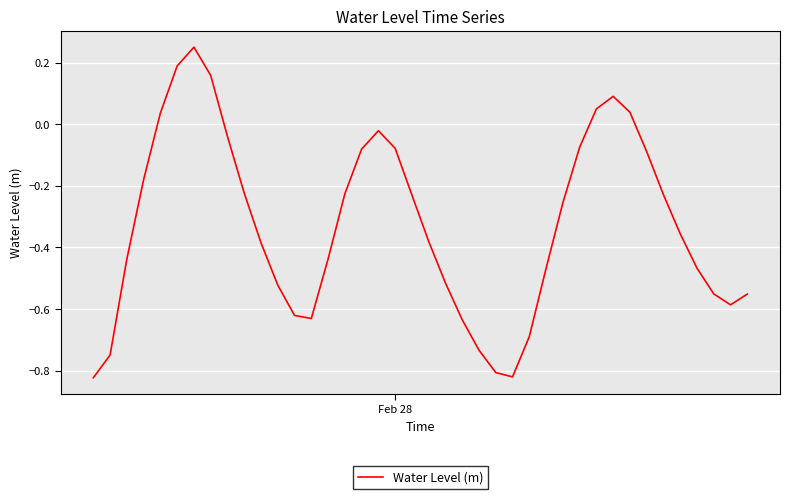

What is the difference between the maximum and minimum values?

1.1